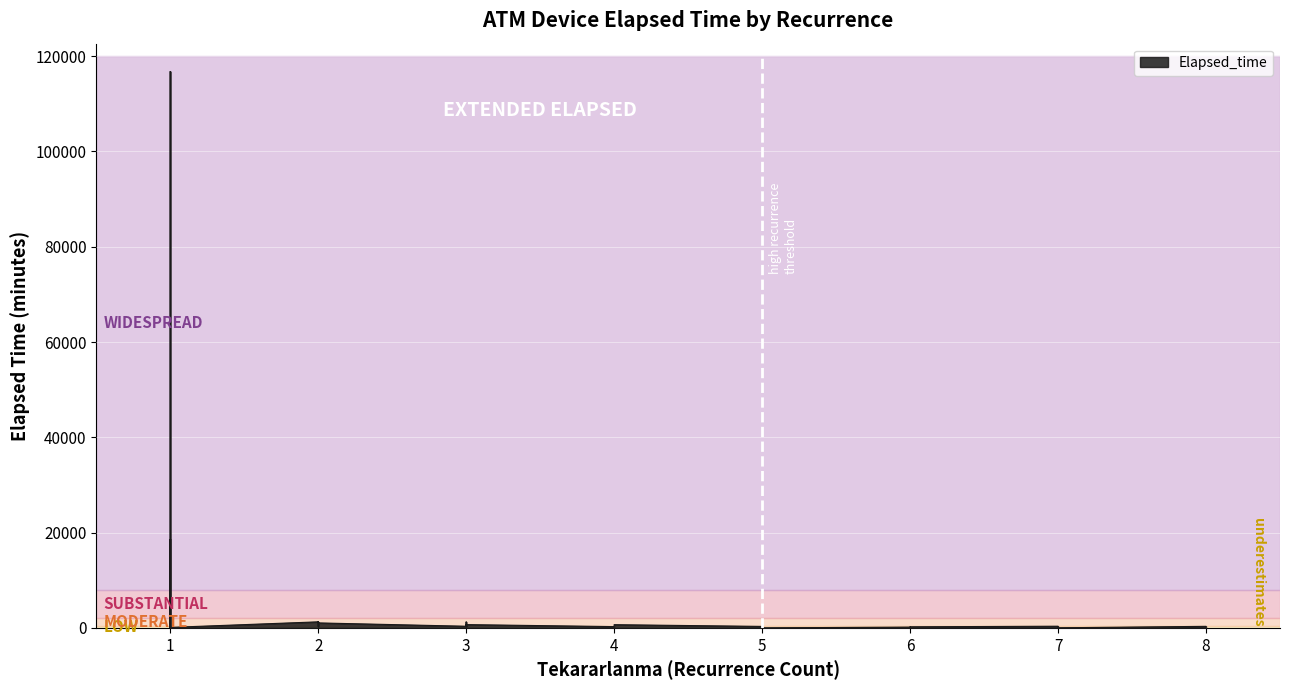

What is the greatest value displayed?

116790